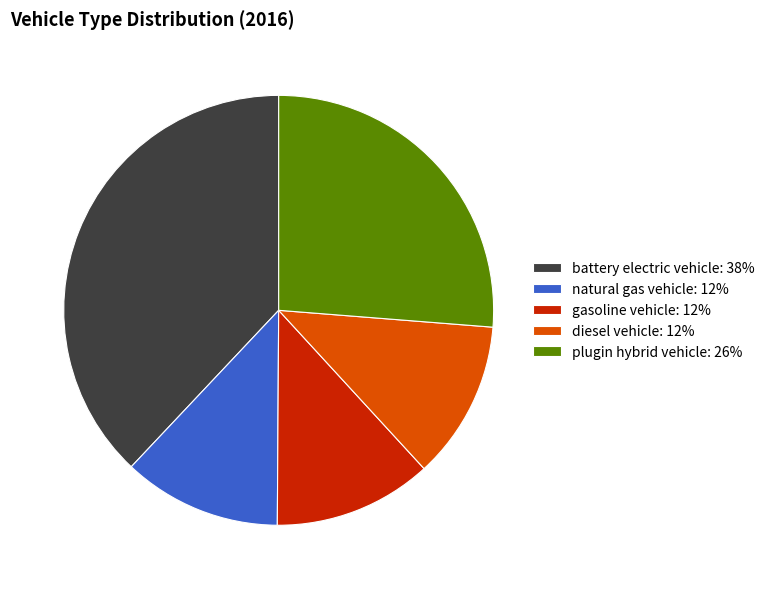

How many segments does this pie chart have?

5